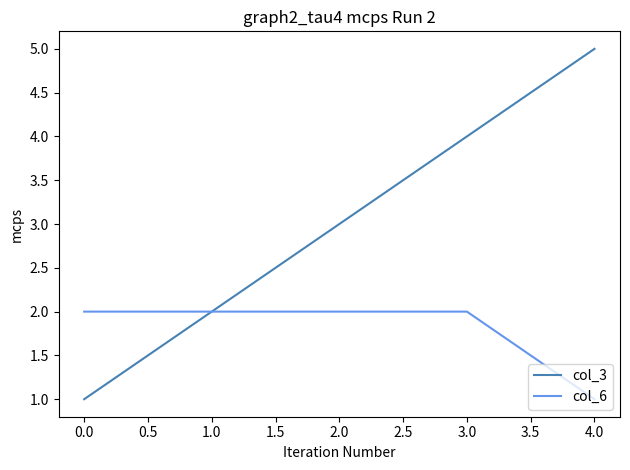

What is the greatest value displayed?

5